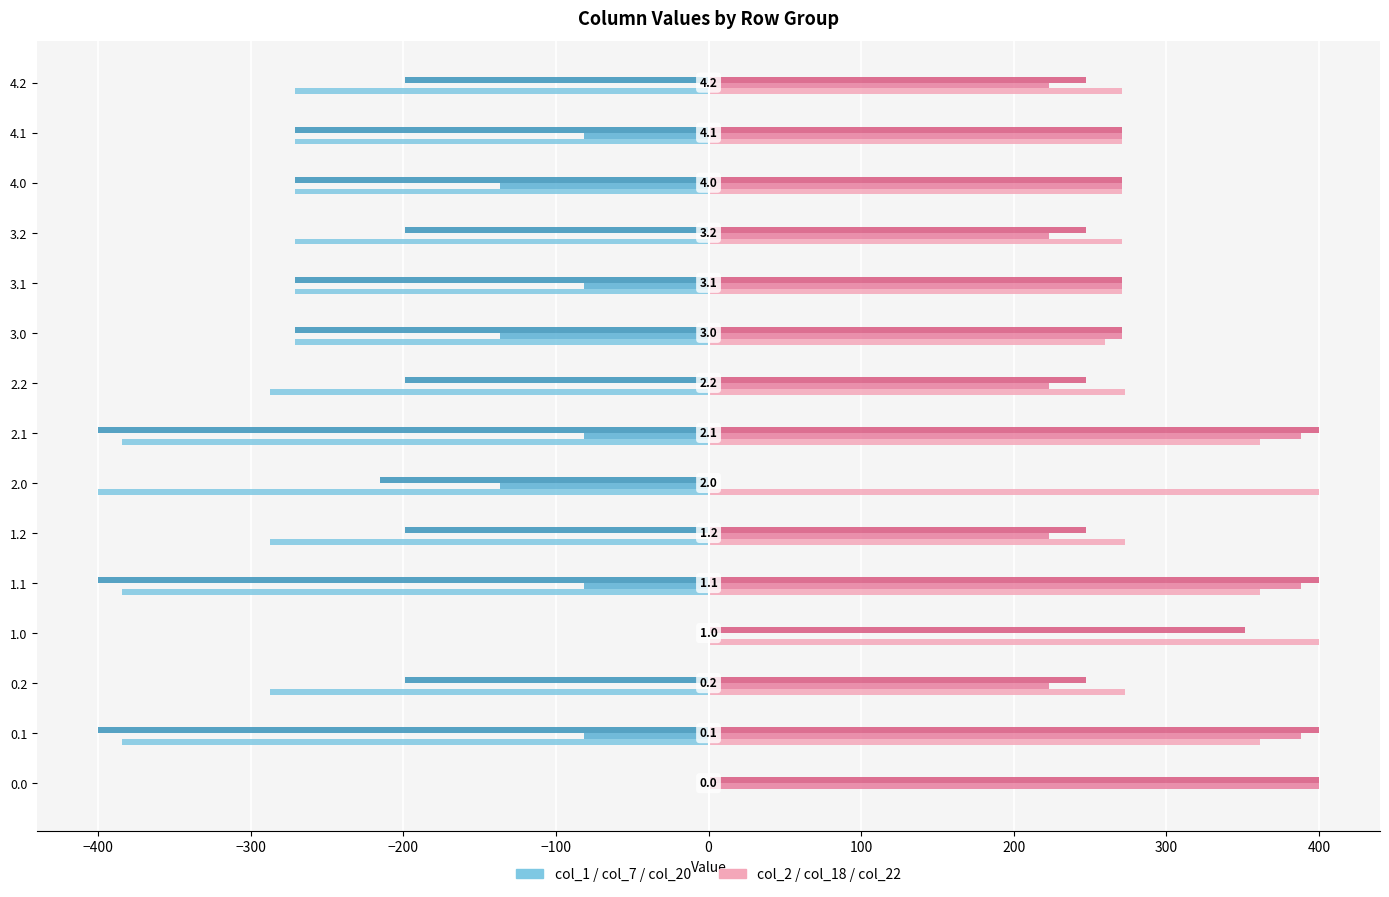

What is the greatest value displayed?

400.0